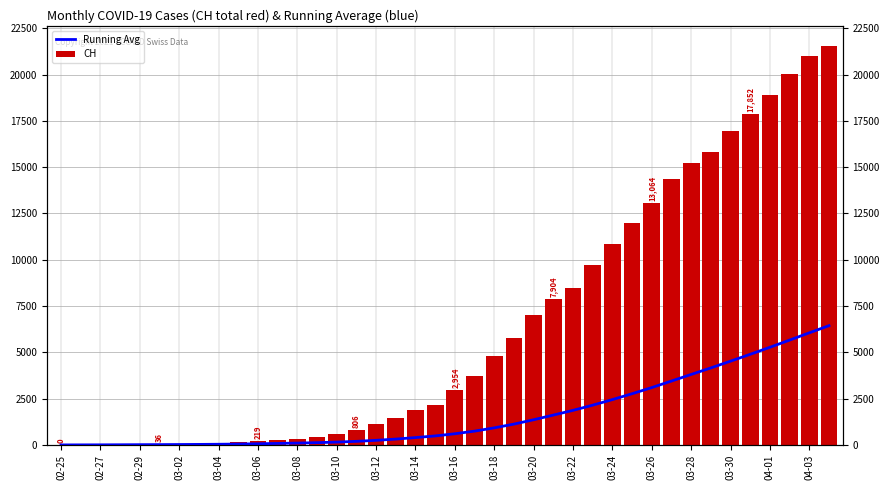

At which label does Running Avg reach its minimum?

02-25